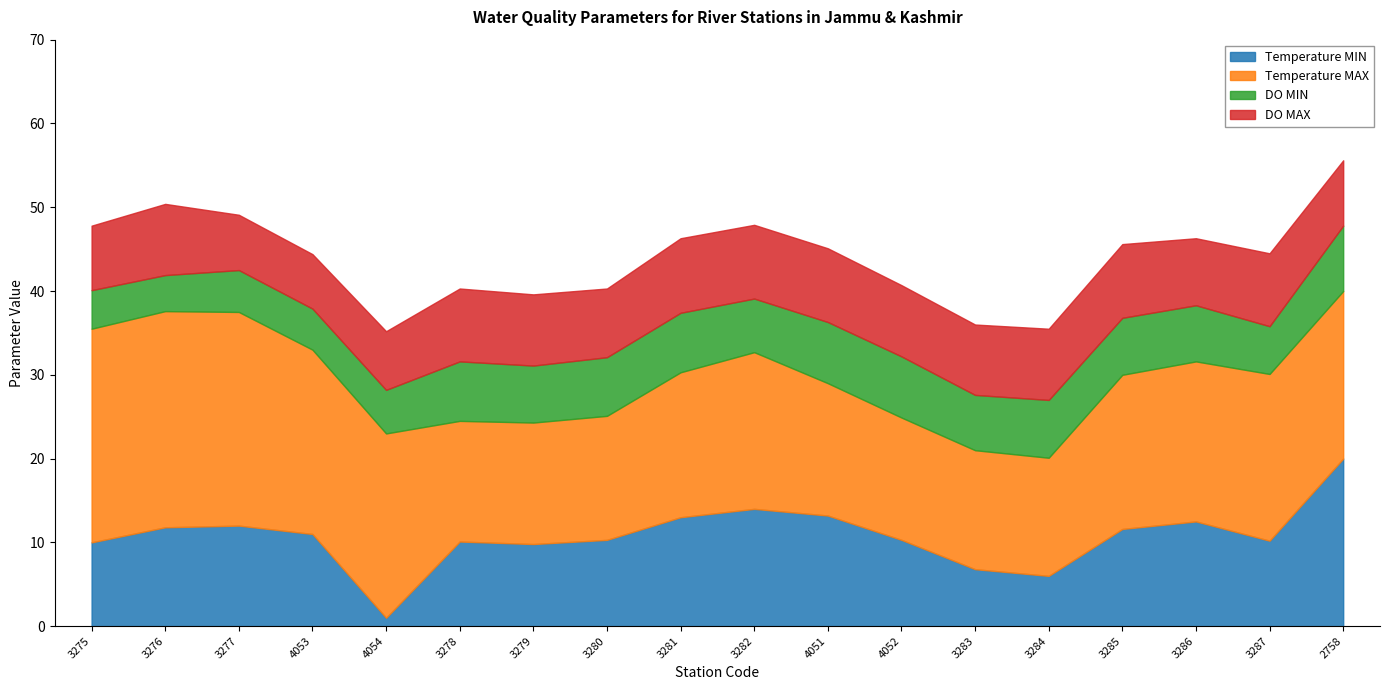

List the series in order of their peak value, lowest first.

DO MIN, DO MAX, Temperature MIN, Temperature MAX